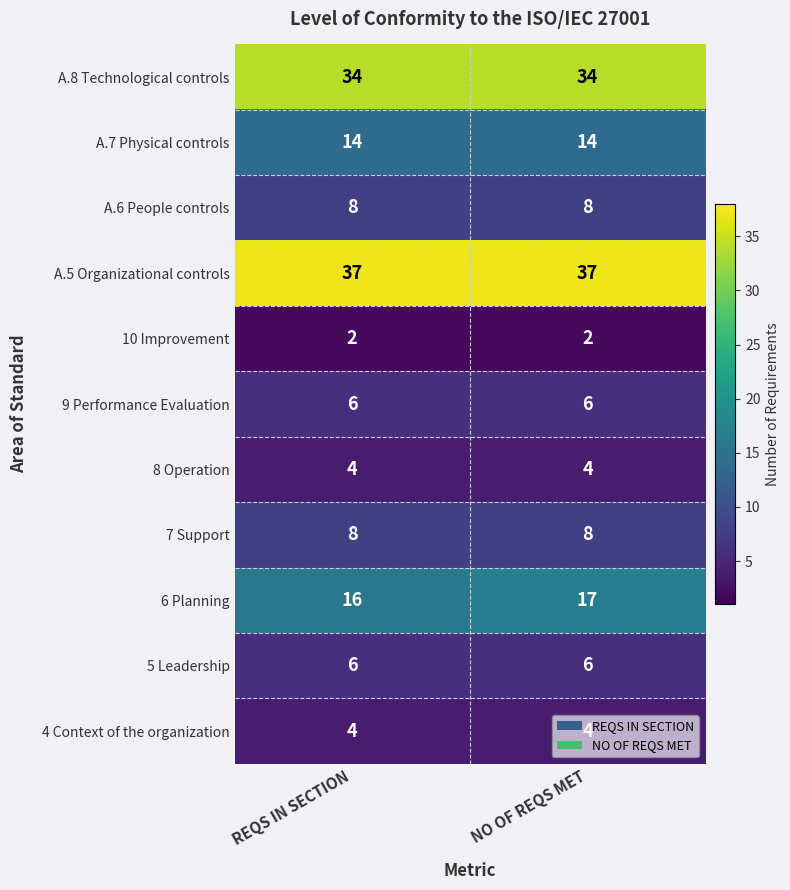

What is the sum of all A.6 People controls values?

16